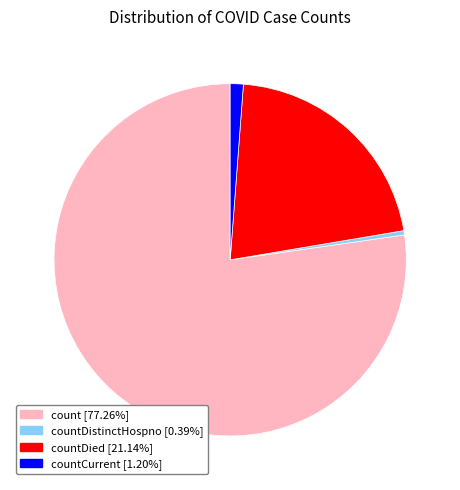

Does any single category account for the majority?

Yes